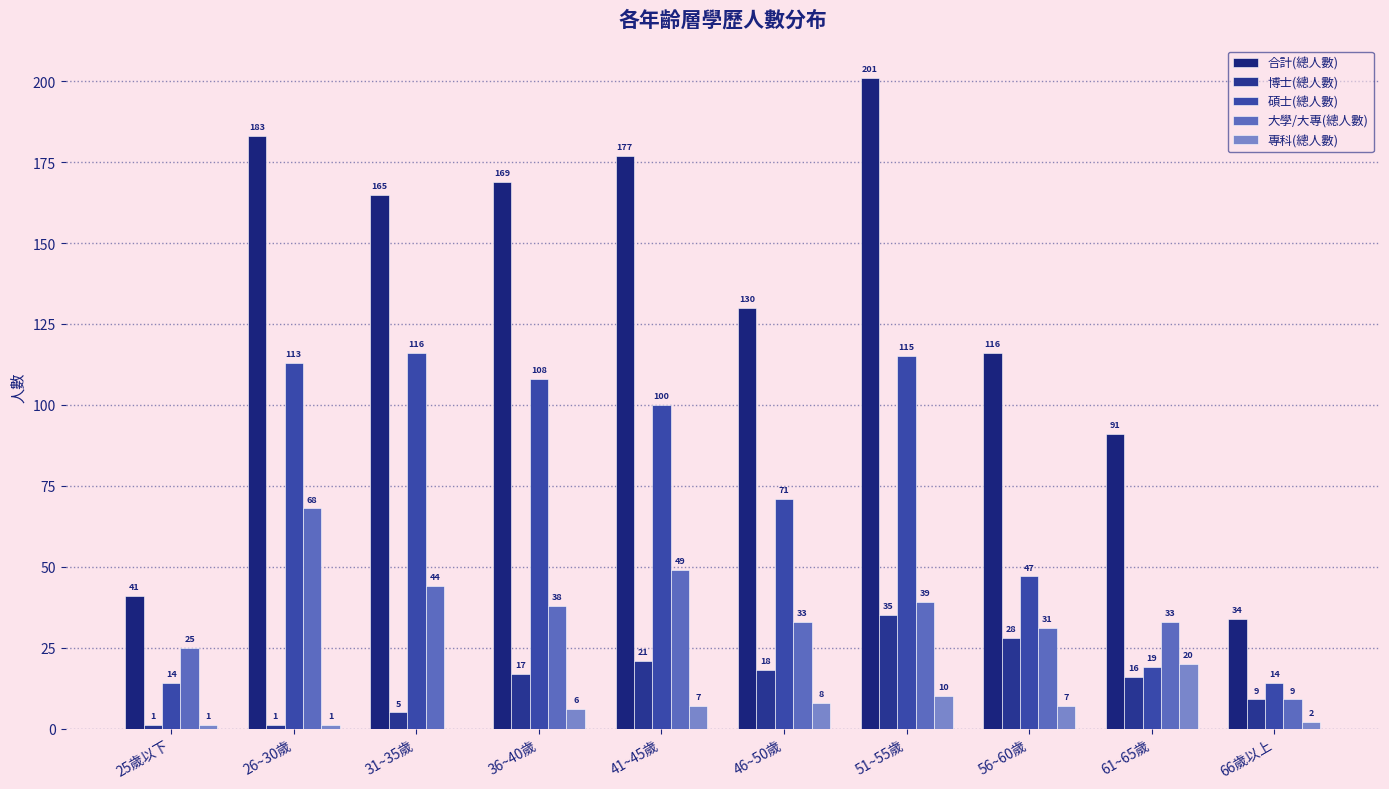

How many groups of bars are there?

10